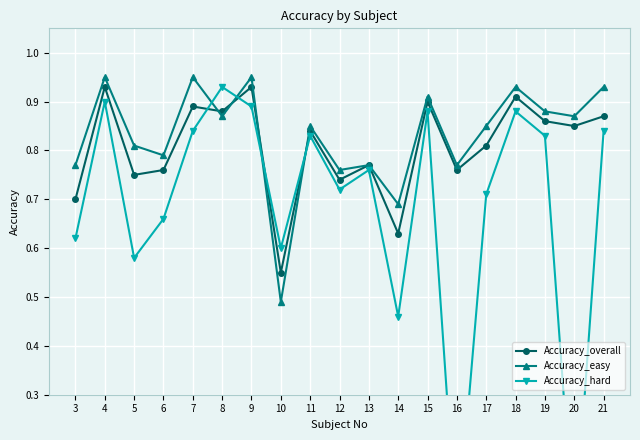

Rank the series by their maximum value, from highest to lowest.

Accuracy_easy, Accuracy_overall, Accuracy_hard